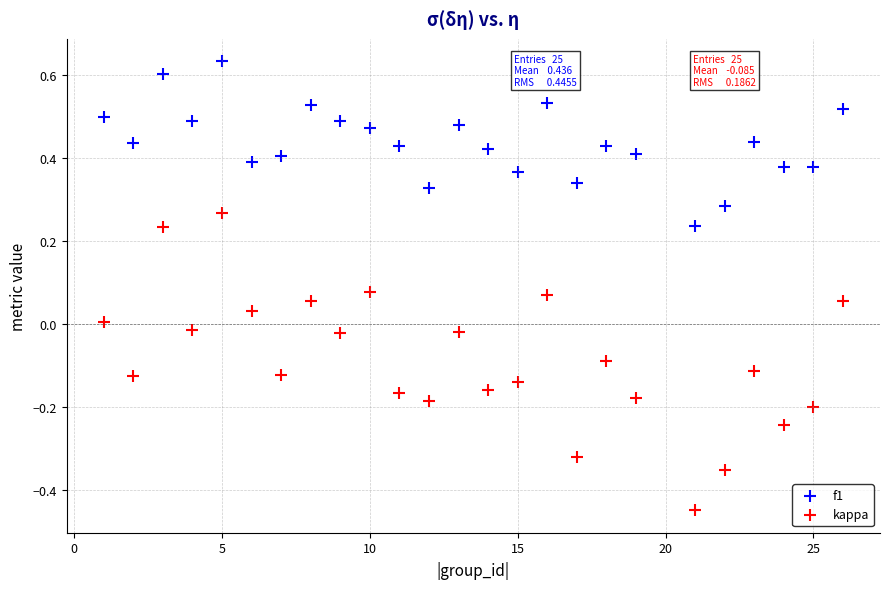

Which series reaches the minimum Y coordinate?

kappa